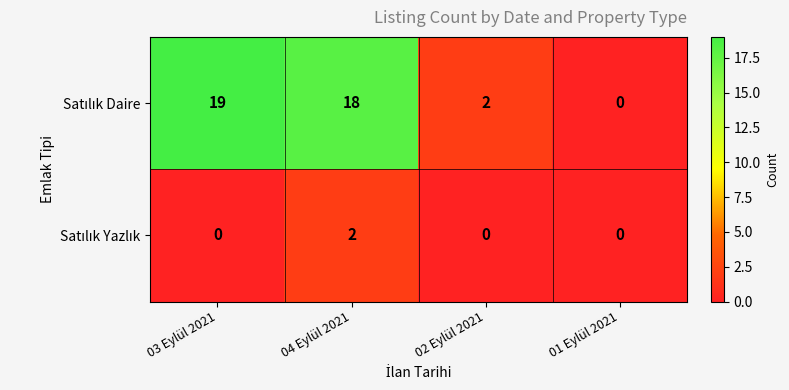

Which category has the highest value across all series?

03 Eylül 2021